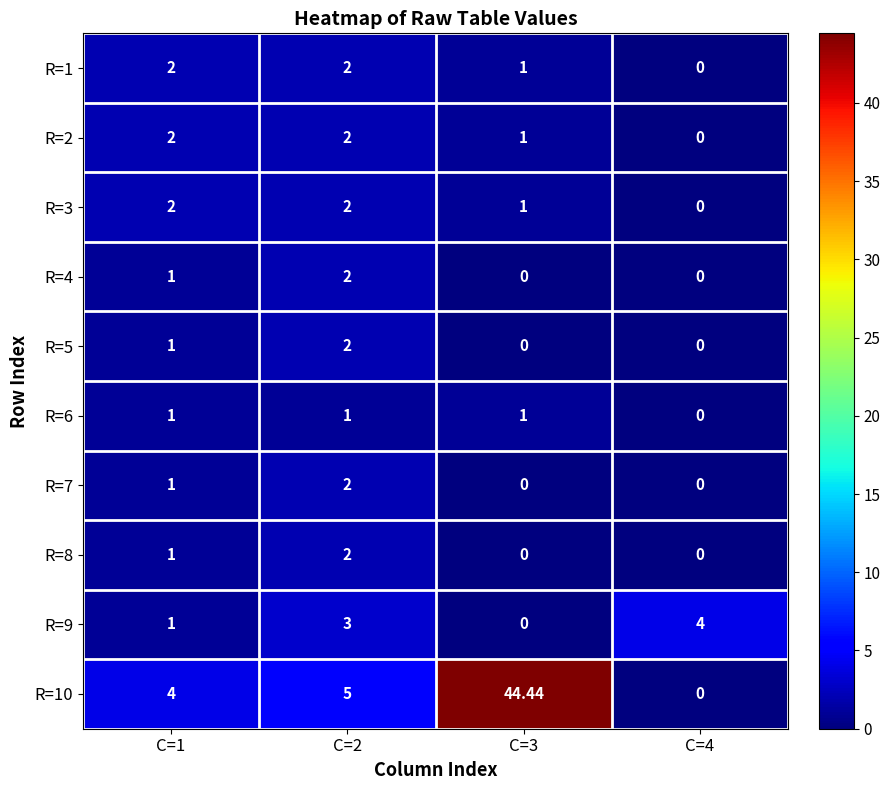

How many series are shown in this chart?

10